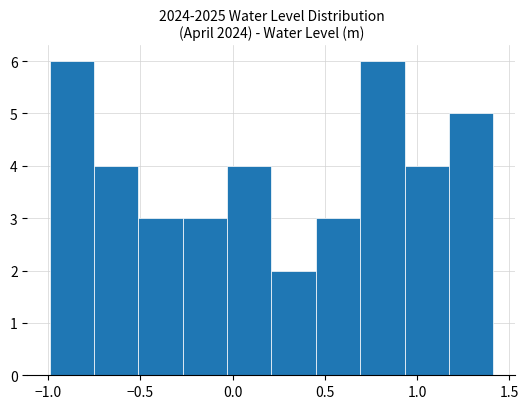

Reading left to right, list every bar in this chart as the range it spans on the x-axis followed by its height. Neither the bar edges nor the heights are printed on the chart, so give them approximately, as read against the axes.

-1.00 to -0.75: 6
-0.75 to -0.50: 4
-0.50 to -0.25: 3
-0.25 to -0.05: 3
-0.05 to 0.20: 4
0.20 to 0.45: 2
0.45 to 0.70: 3
0.70 to 0.95: 6
0.95 to 1.15: 4
1.15 to 1.40: 5